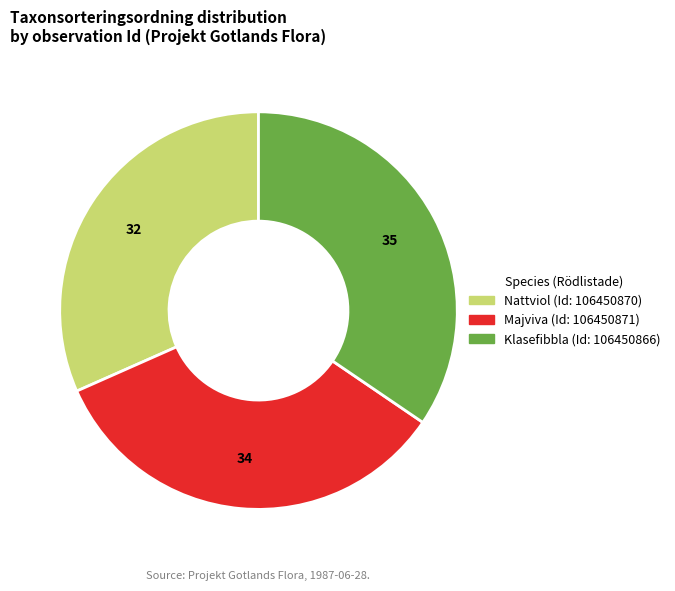

Is there a majority slice in this chart?

No